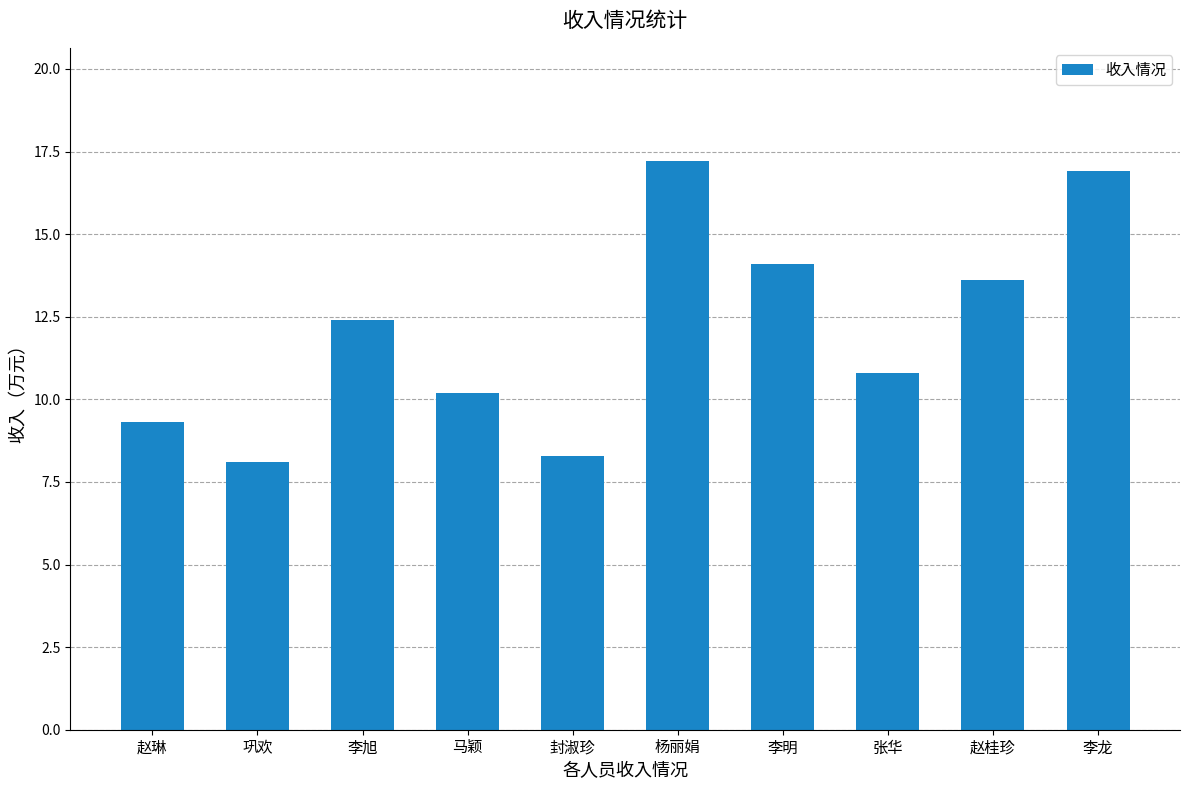

Reading left to right, what are all the values shown in this chart?

赵琳=9.3	巩欢=8.1	李旭=12.4	马颖=10.2	封淑珍=8.3	杨丽娟=17.2	李明=14.1	张华=10.8	赵桂珍=13.6	李龙=16.9